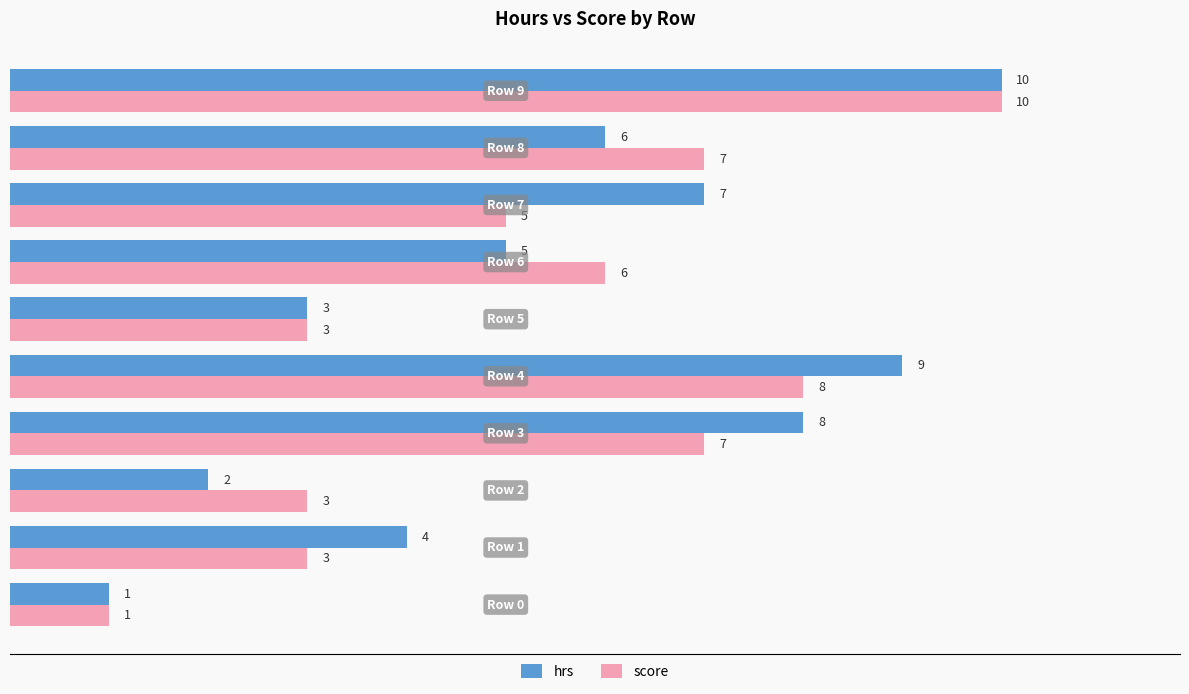

What is the difference between the second highest and minimum values in the score series?

7